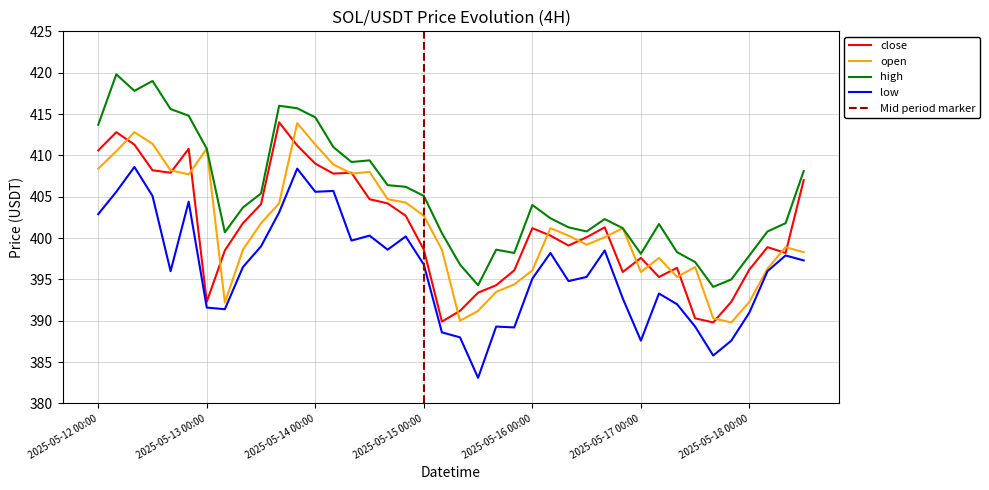

What is the label of the 7th point from the right?

2025-05-17 12:00